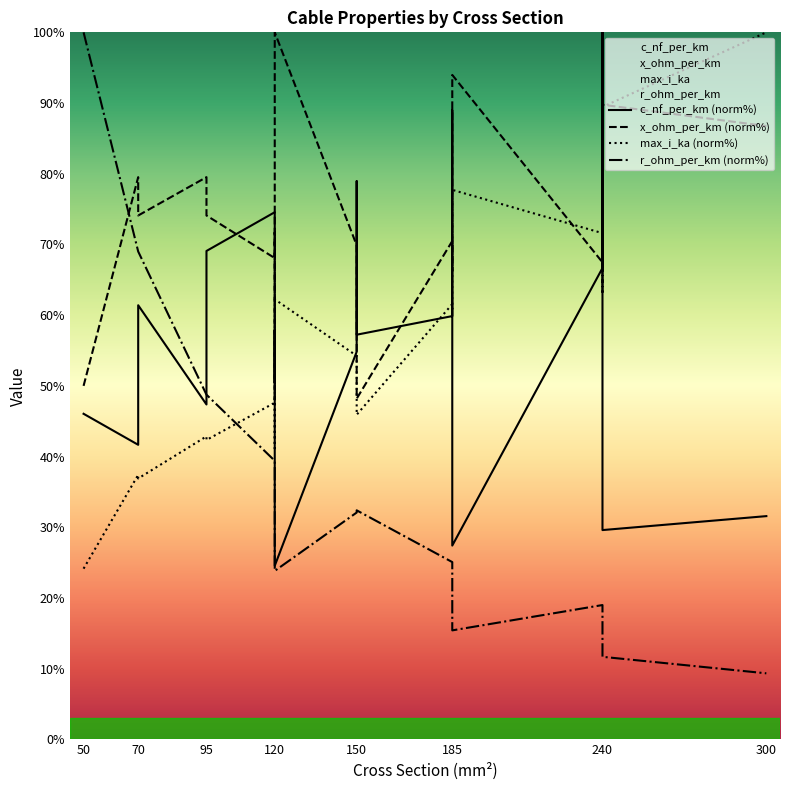

What is the difference between the maximum and minimum values in the x_ohm_per_km (norm%) series?

51.8